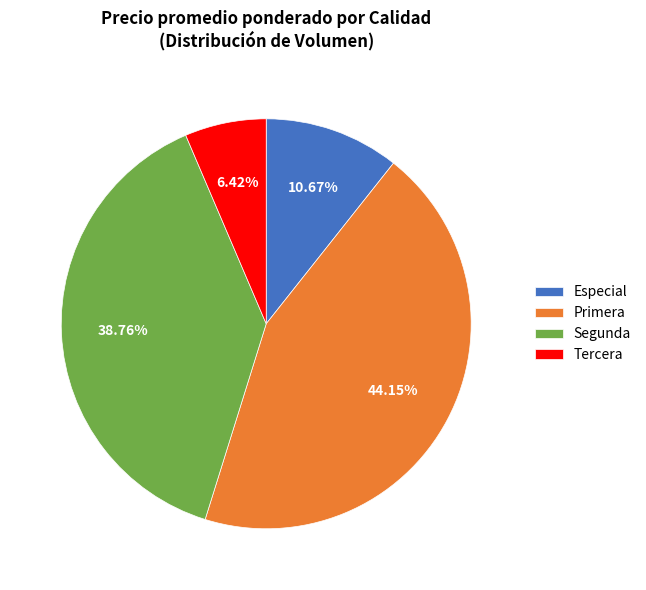

Between Especial and Segunda, which is larger?

Segunda